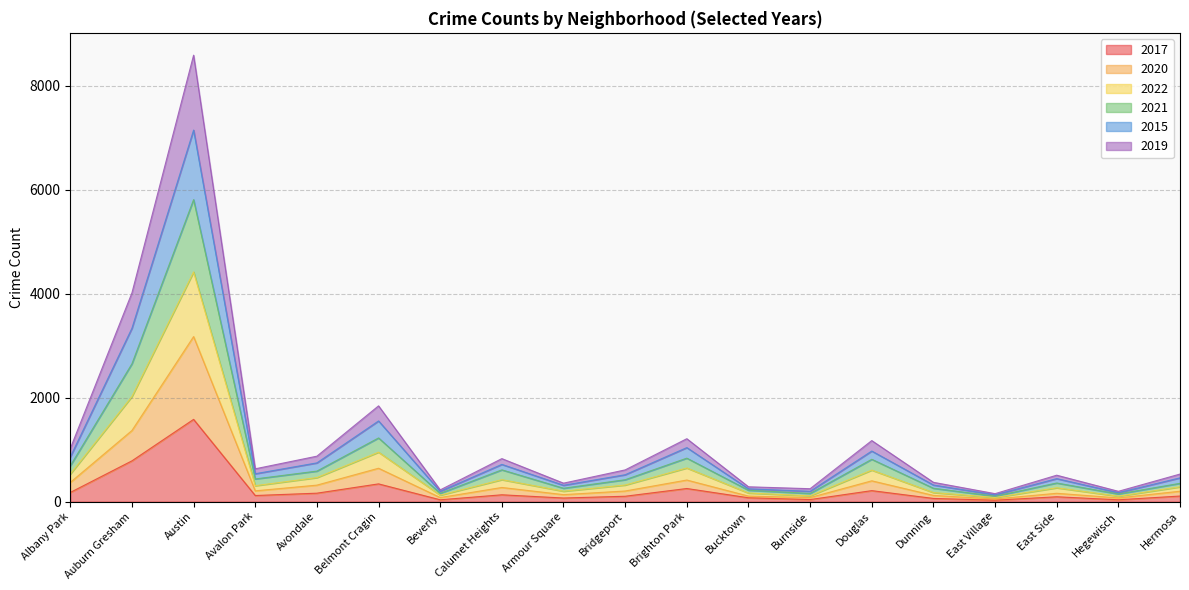

At which label does 2020 first exceed 204?

Albany Park